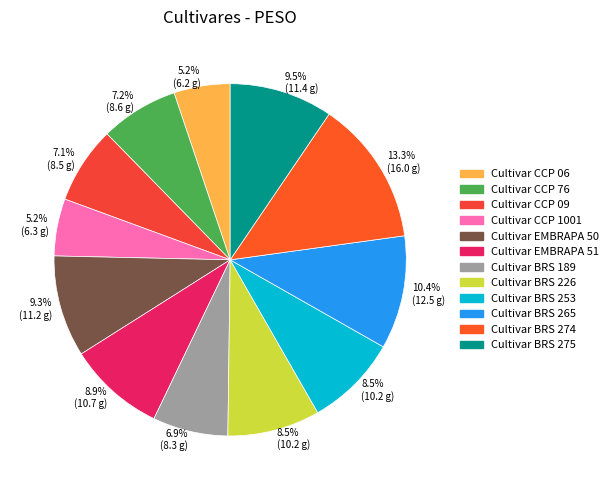

Rank the categories by value from highest to lowest.

Cultivar BRS 274, Cultivar BRS 265, Cultivar BRS 275, Cultivar EMBRAPA 50, Cultivar EMBRAPA 51, Cultivar BRS 226, Cultivar BRS 253, Cultivar CCP 76, Cultivar CCP 09, Cultivar BRS 189, Cultivar CCP 1001, Cultivar CCP 06